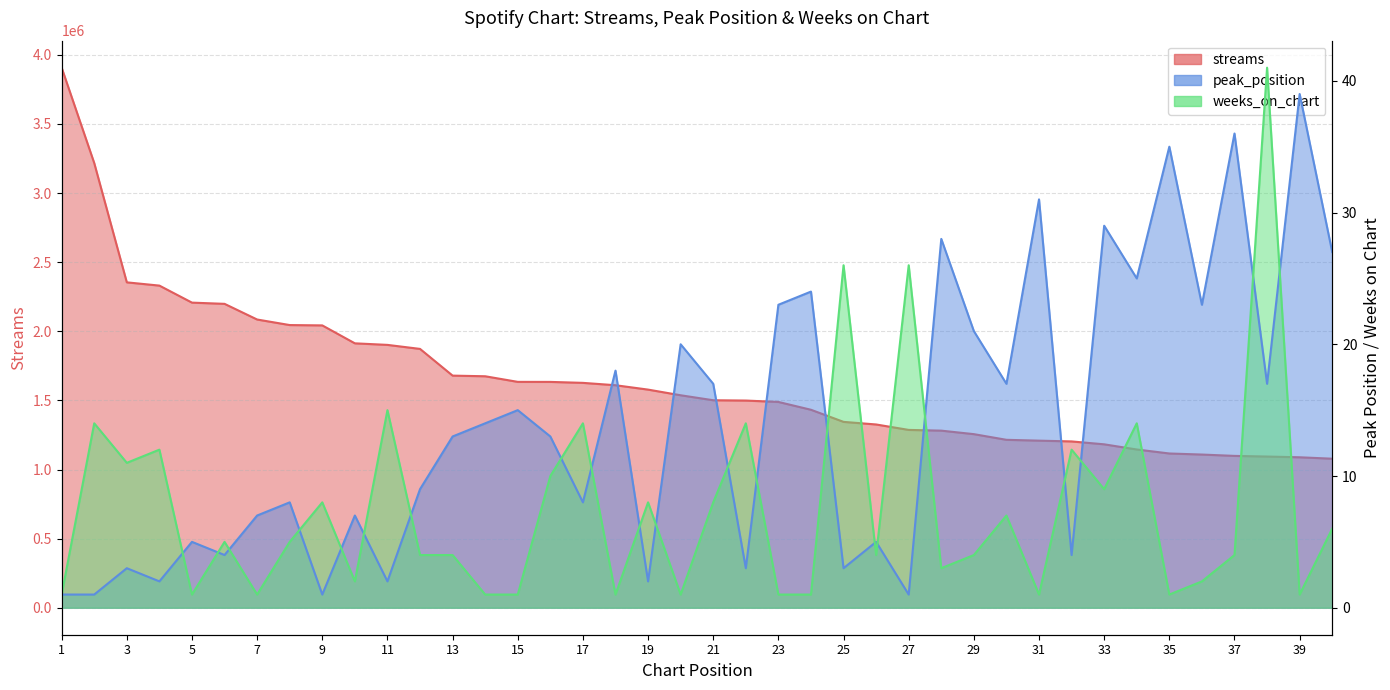

Which has a higher value, 2 or 6?

2